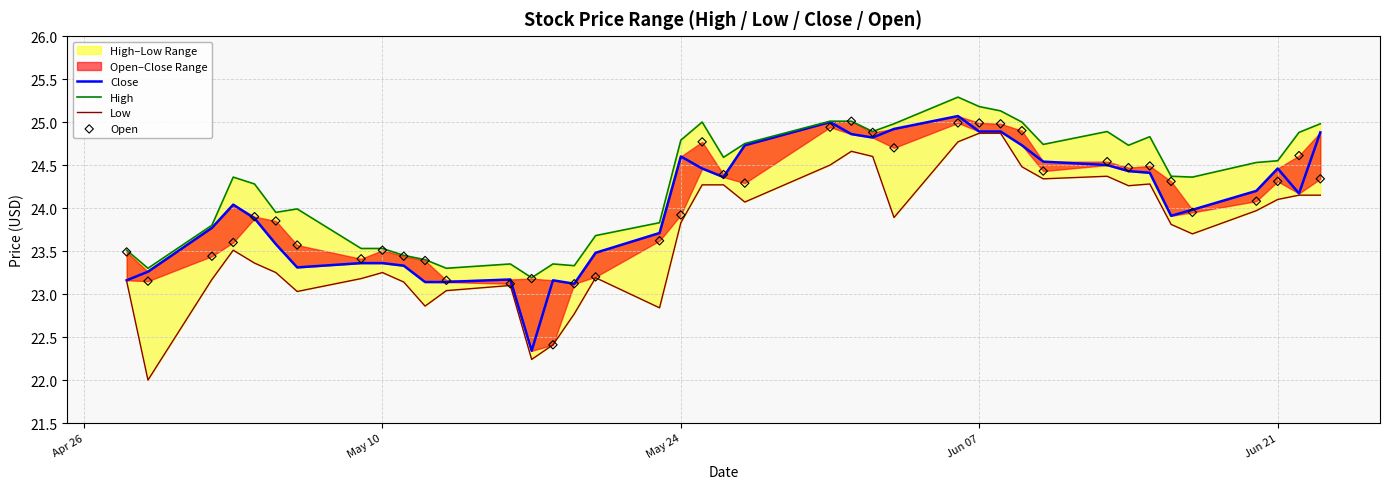

Which series reaches the maximum Y coordinate?

High